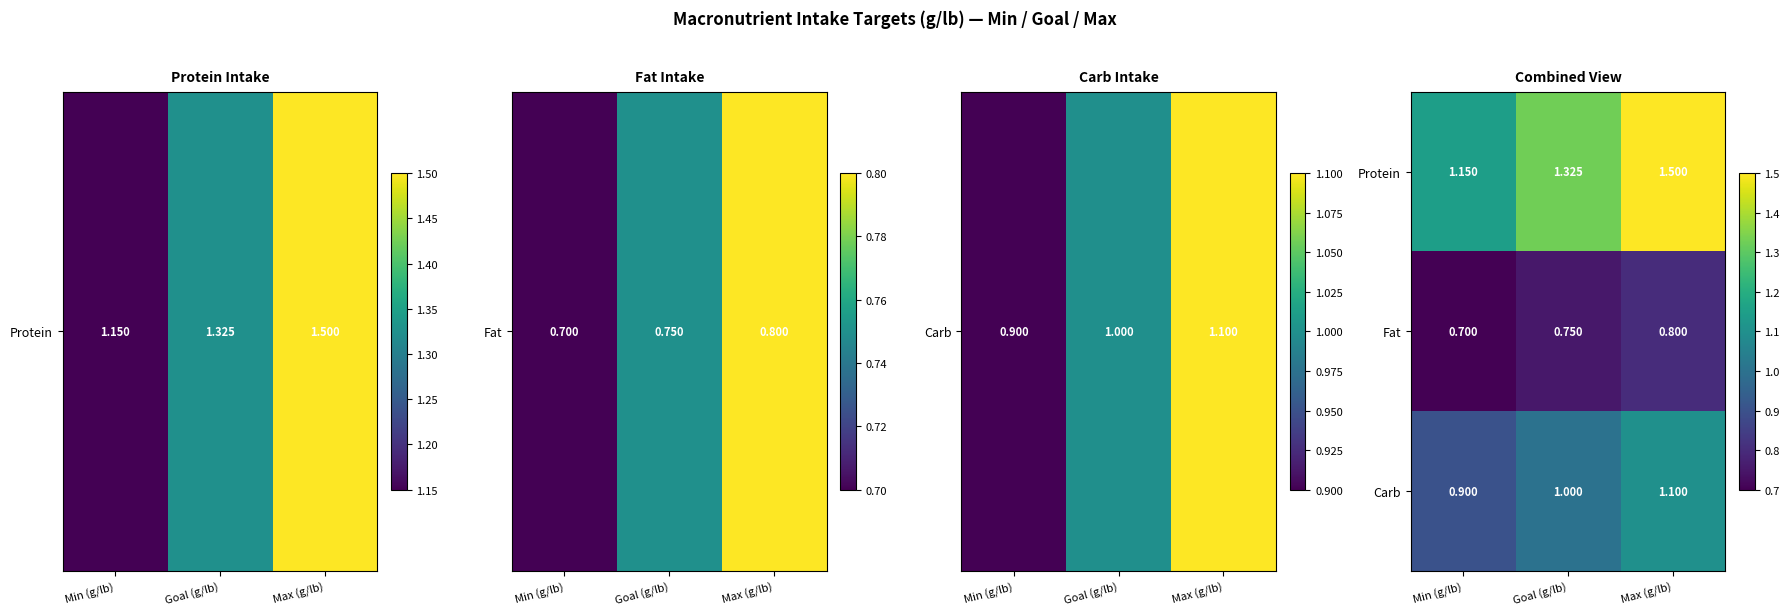

Which series has the largest total across all categories?

Protein